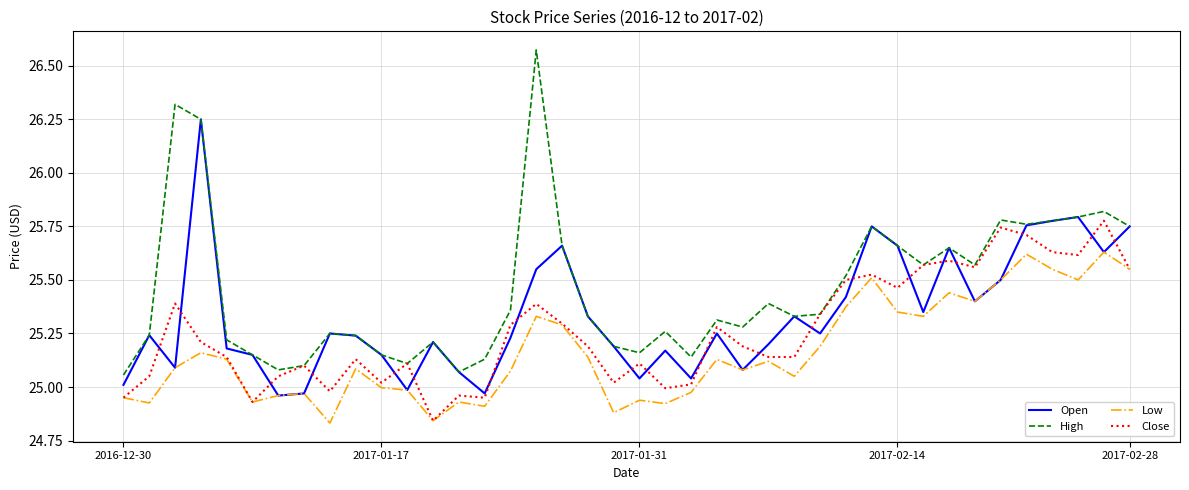

True or false: High and Low intersect in this chart.

False